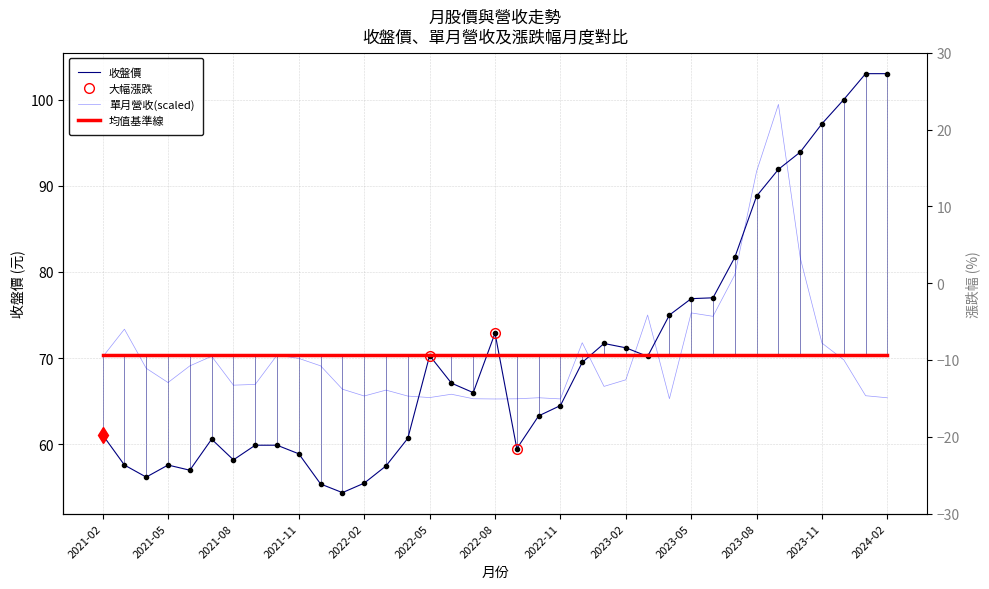

Between which two adjacent categories do 單月營收(億) and 收盤價 first intersect?

2022-04 and 2022-05